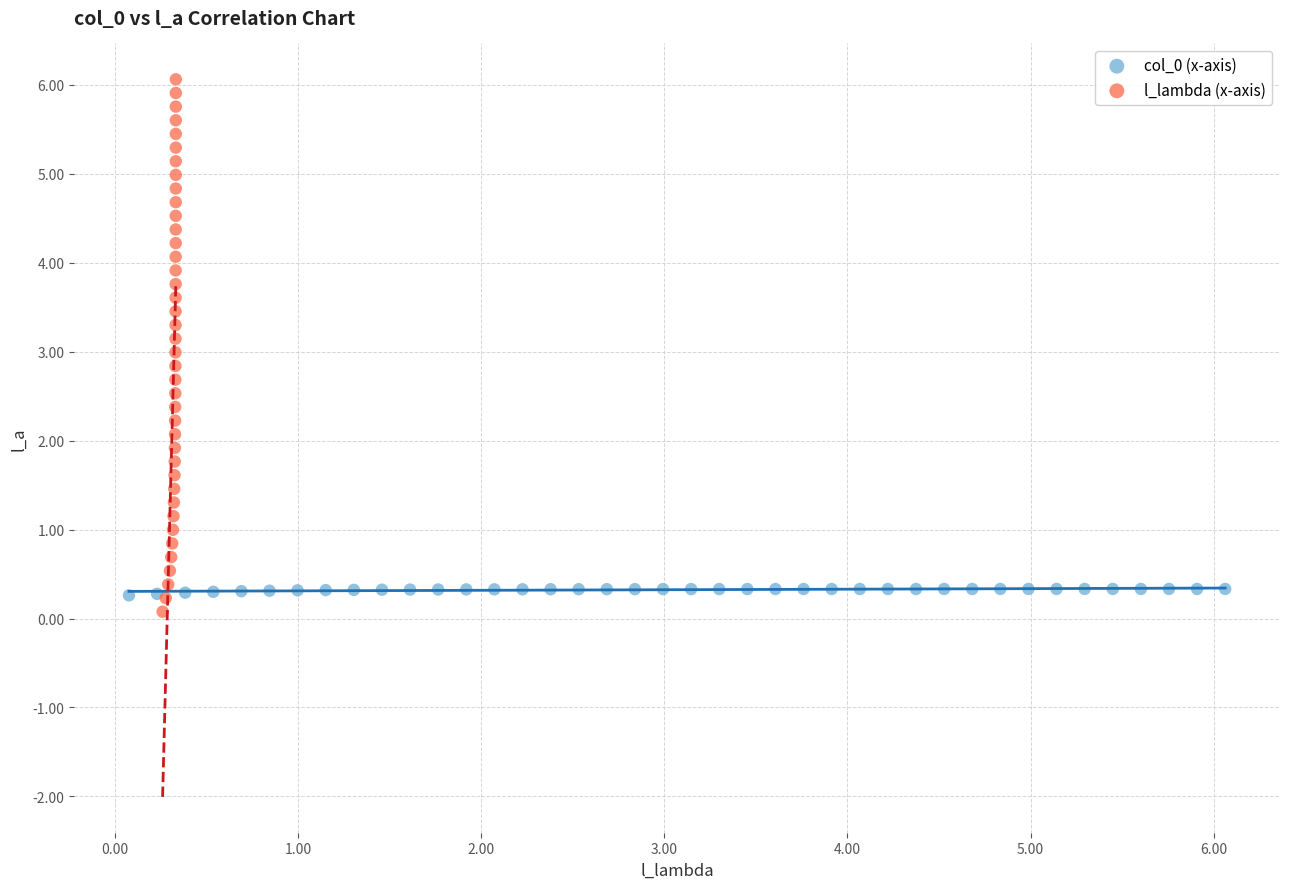

Which series contains the highest Y value?

l_lambda (x-axis)